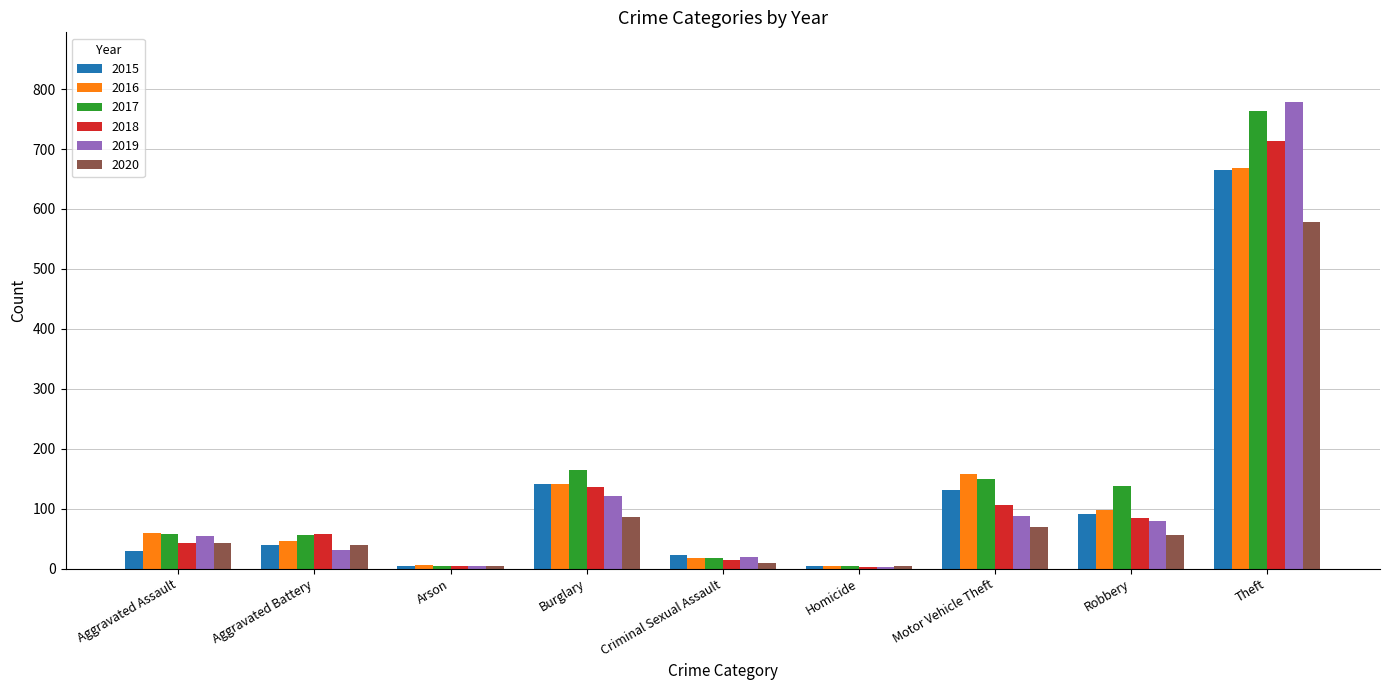

Which series changed the most between Aggravated Battery and Theft?

2019